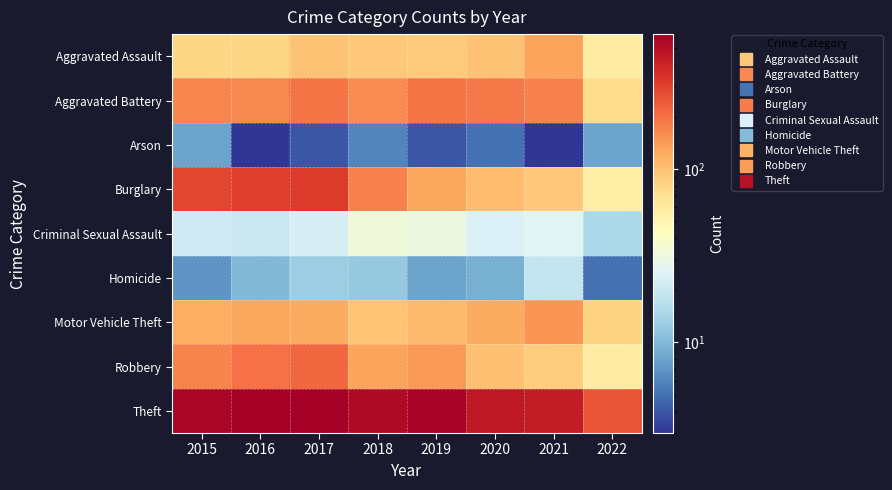

Reading left to right, what are all the values shown in this chart?

Aggravated Assault: 2015=79	2016=79	2017=99	2018=93	2019=91	2020=99	2021=131	2022=59
Aggravated Battery: 2015=169	2016=164	2017=194	2018=160	2019=193	2020=186	2021=175	2022=75
Arson: 2015=8	2016=3	2017=4	2018=6	2019=4	2020=5	2021=3	2022=8
Burglary: 2015=286	2016=307	2017=318	2018=176	2019=127	2020=104	2021=92	2022=57
Criminal Sexual Assault: 2015=21	2016=20	2017=23	2018=33	2019=31	2020=24	2021=26	2022=15
Homicide: 2015=7	2016=10	2017=13	2018=12	2019=8	2020=9	2021=19	2022=5
Motor Vehicle Theft: 2015=121	2016=128	2017=122	2018=96	2019=107	2020=123	2021=149	2022=81
Robbery: 2015=172	2016=196	2017=213	2018=132	2019=143	2020=101	2021=88	2022=58
Theft: 2015=561	2016=594	2017=599	2018=521	2019=563	2020=453	2021=435	2022=249